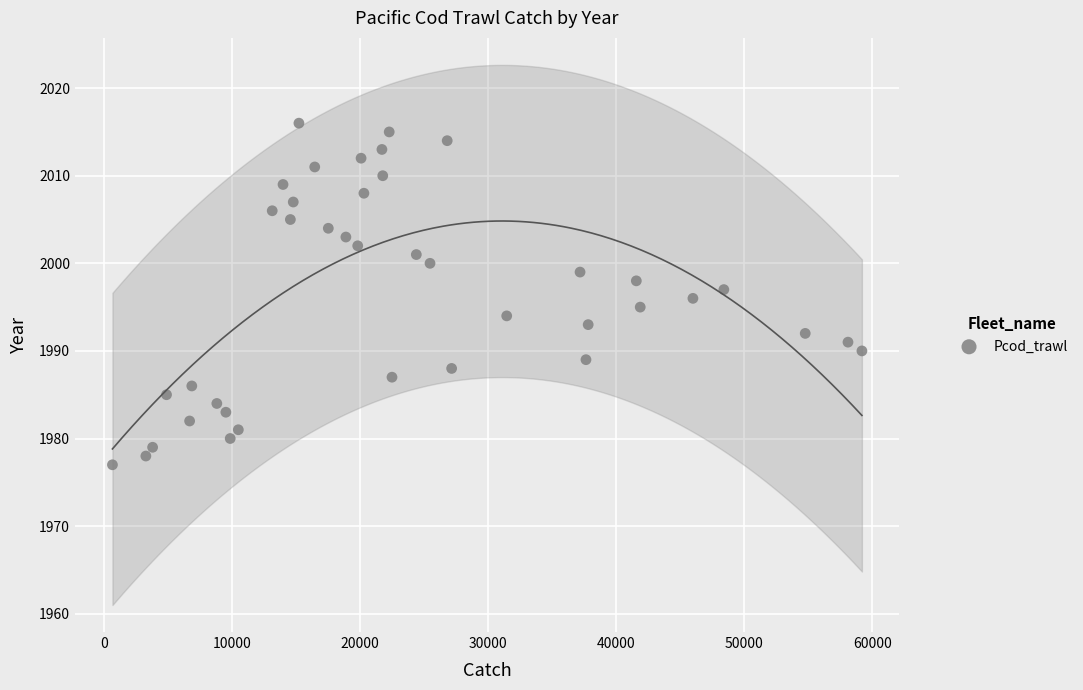

What is the range of Y values (max minus min)?

39